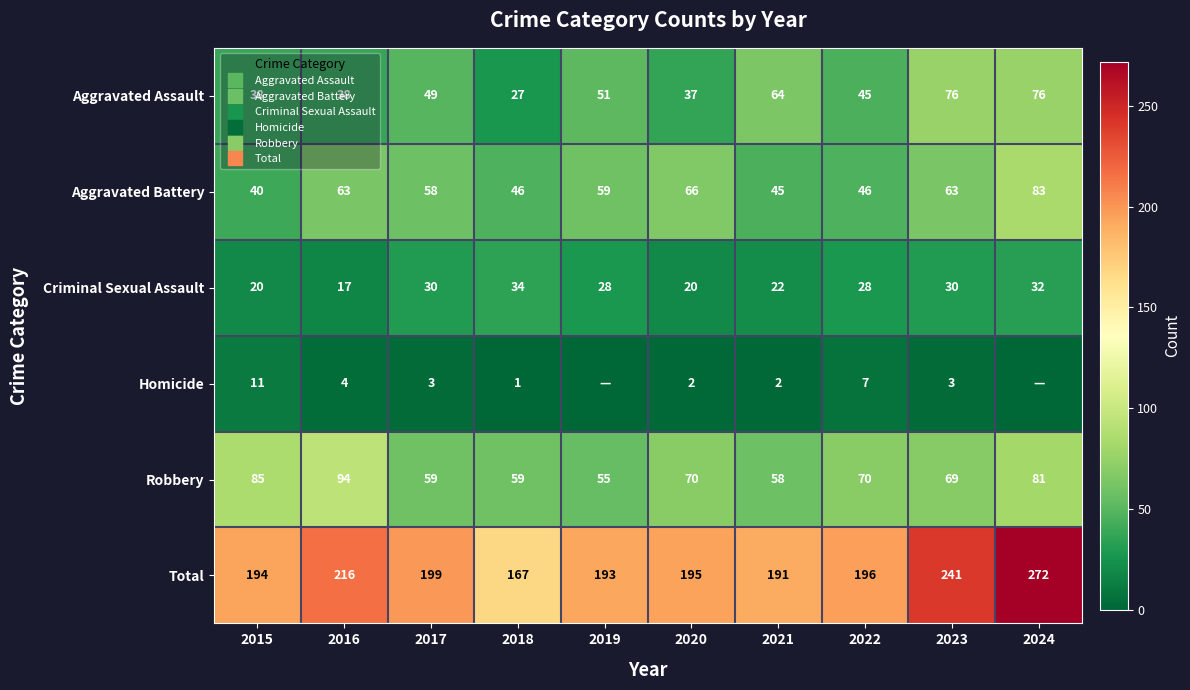

List the series in order of their peak value, lowest first.

Homicide, Criminal Sexual Assault, Aggravated Assault, Aggravated Battery, Robbery, Total